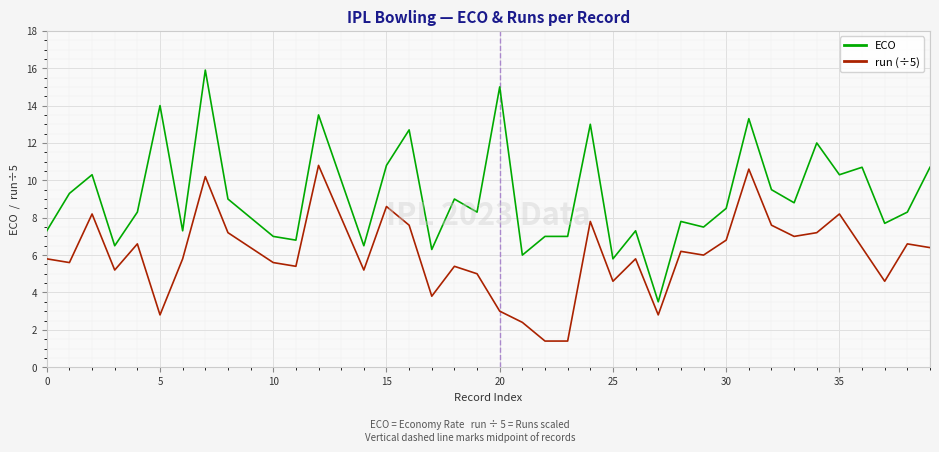

What is the difference between the maximum and minimum values in the run (÷5) series?

9.4